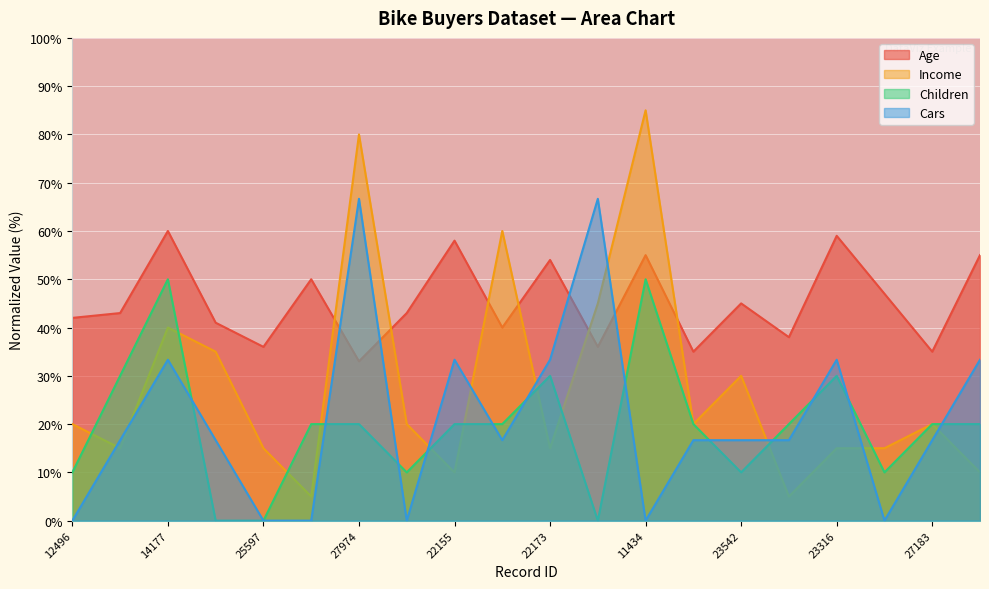

What is the label of the 15th point from the right?

13507